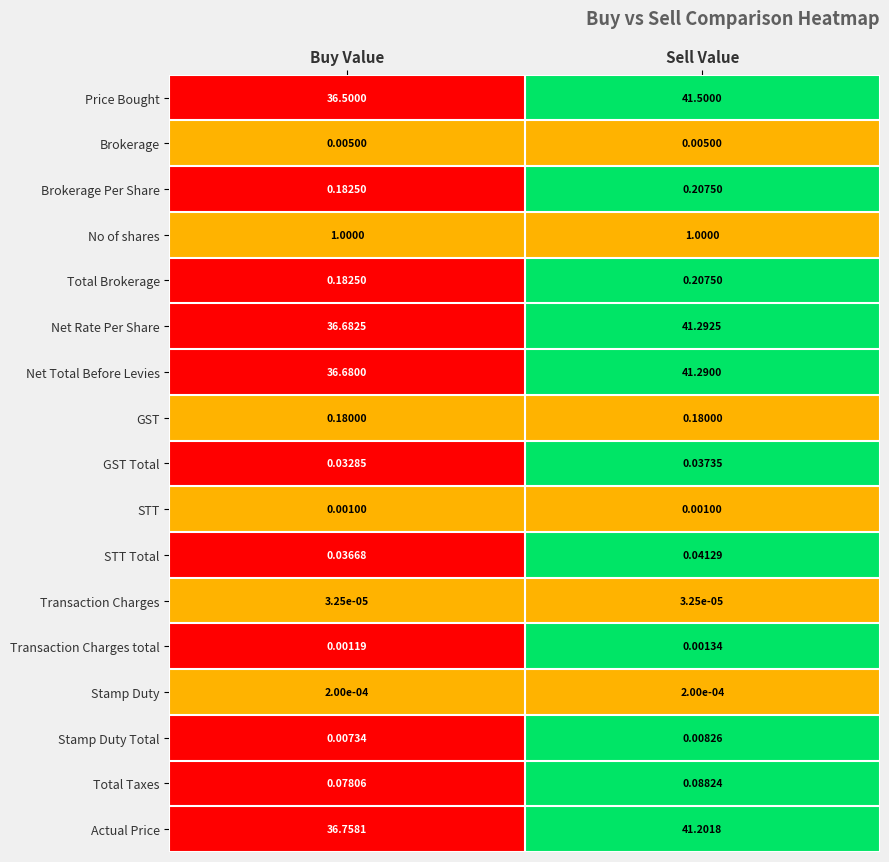

Rank the categories by Price Bought value from lowest to highest.

Buy Value, Sell Value